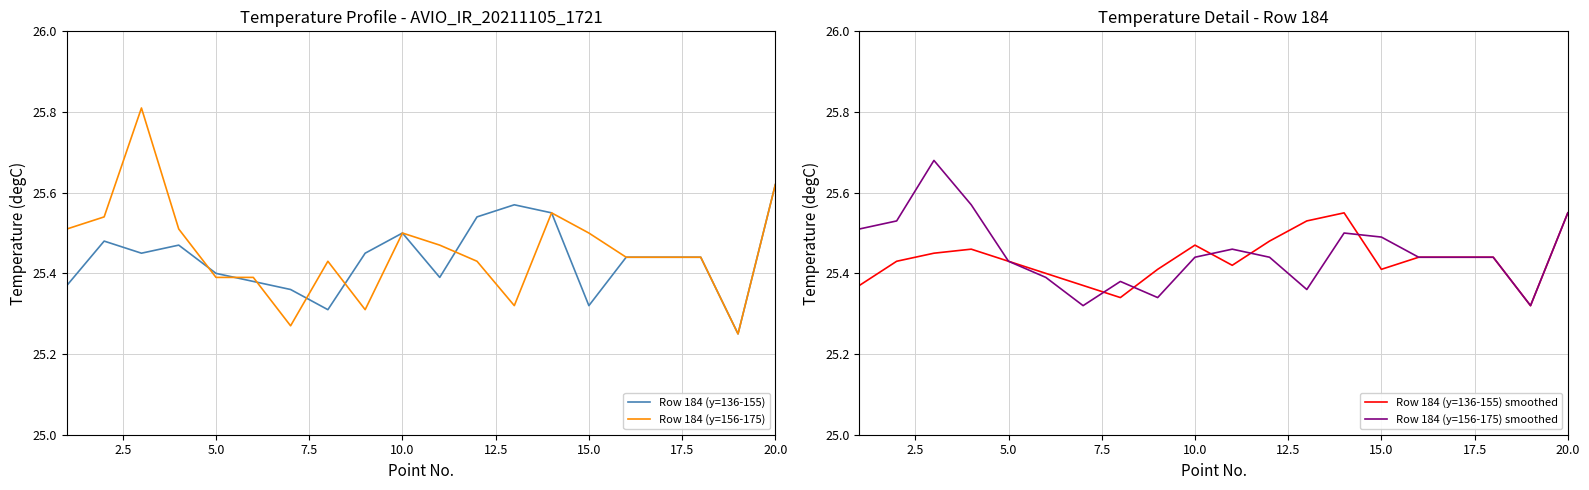

The value of Row 184 (y=136-155) smoothed at 10.0 is 16.1. True or false?

False